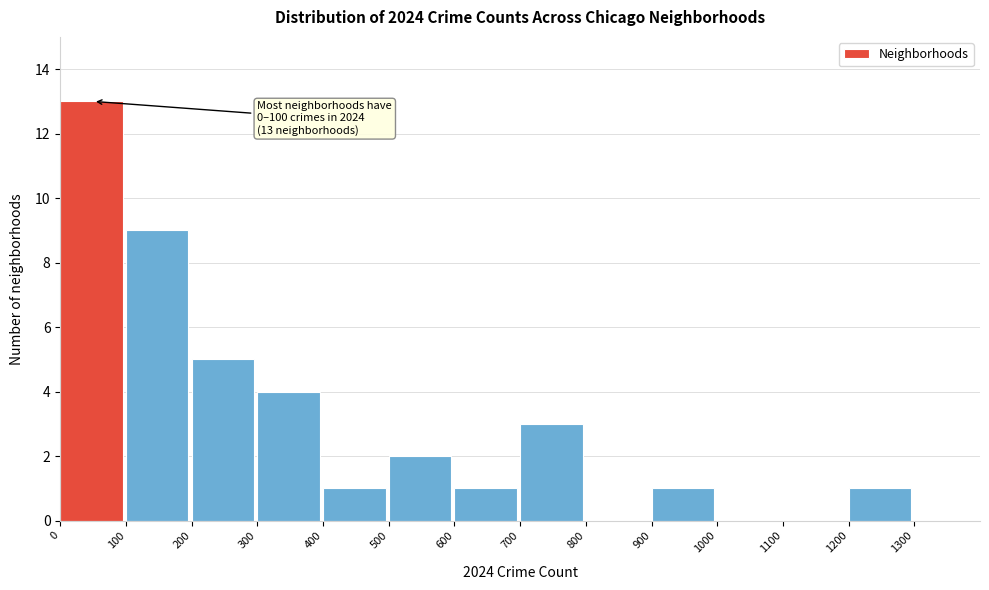

Which range on the x-axis has the tallest bar?

0 to 100